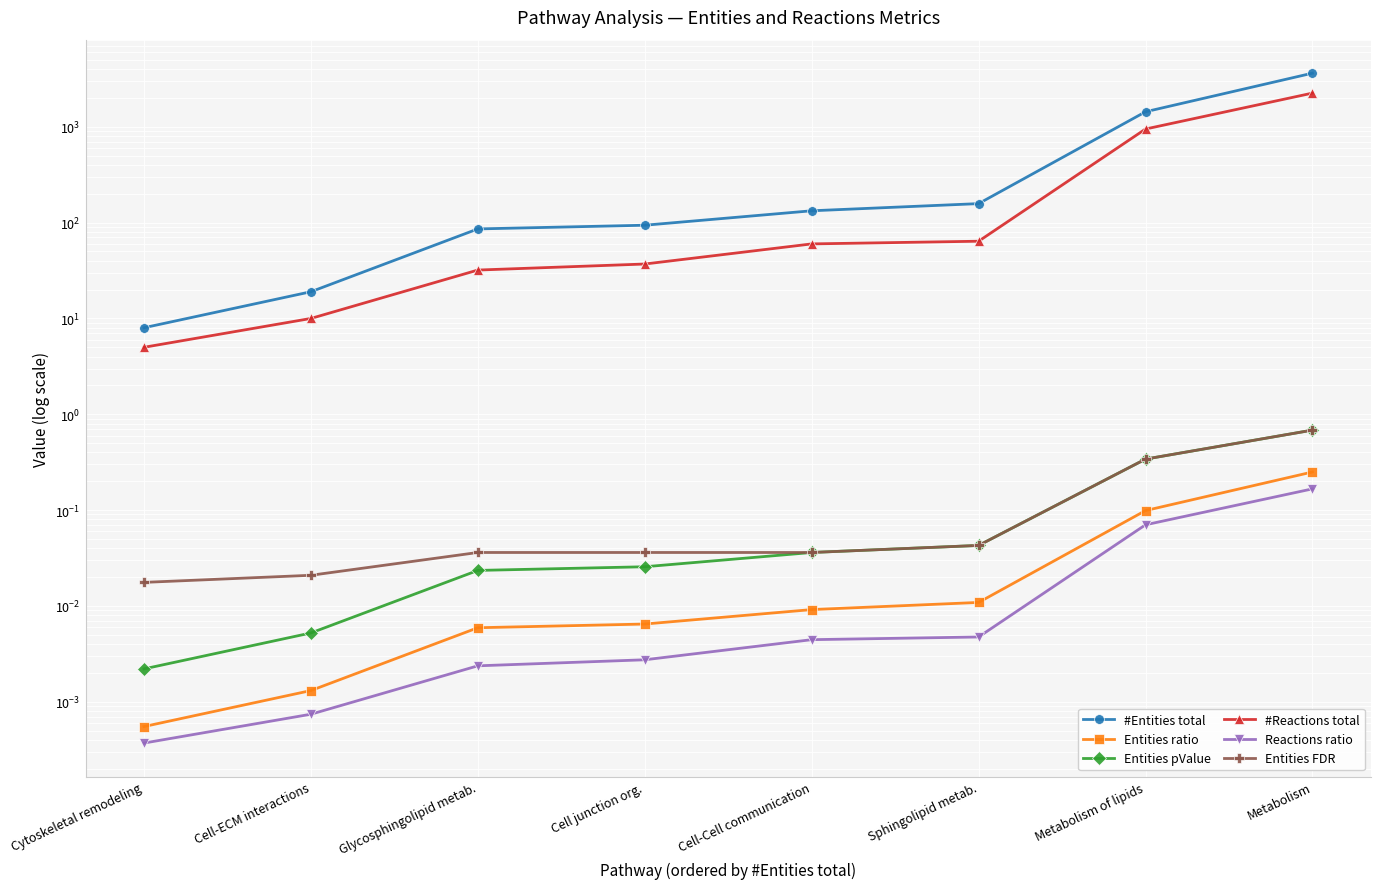

The #Entities total series shows 1243.6 at Metabolism. True or false?

False